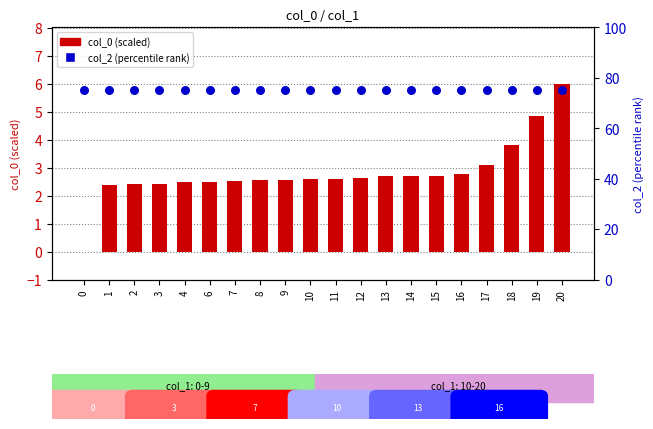

Which series has the largest total across all categories?

col_2 (percentile rank)